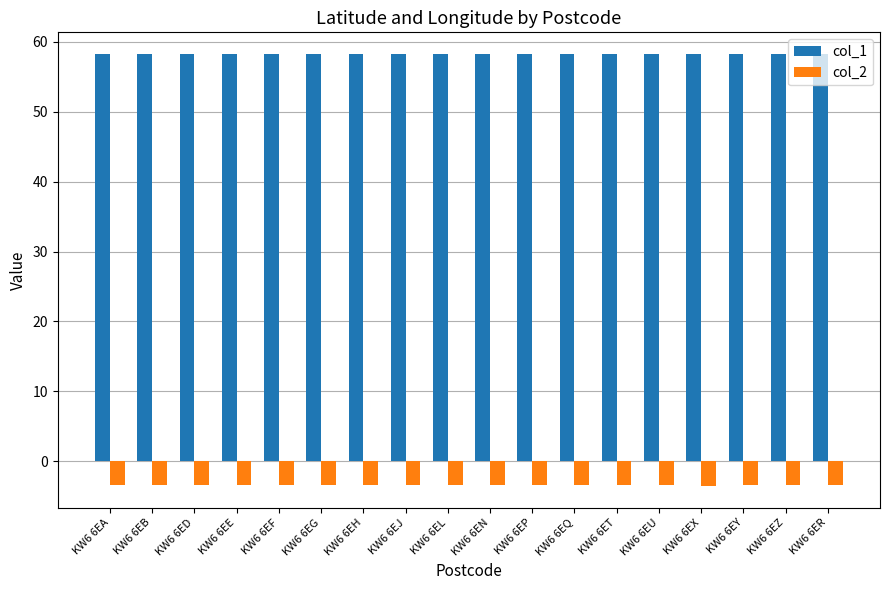

What is the highest value of the col_1 series?

58.3